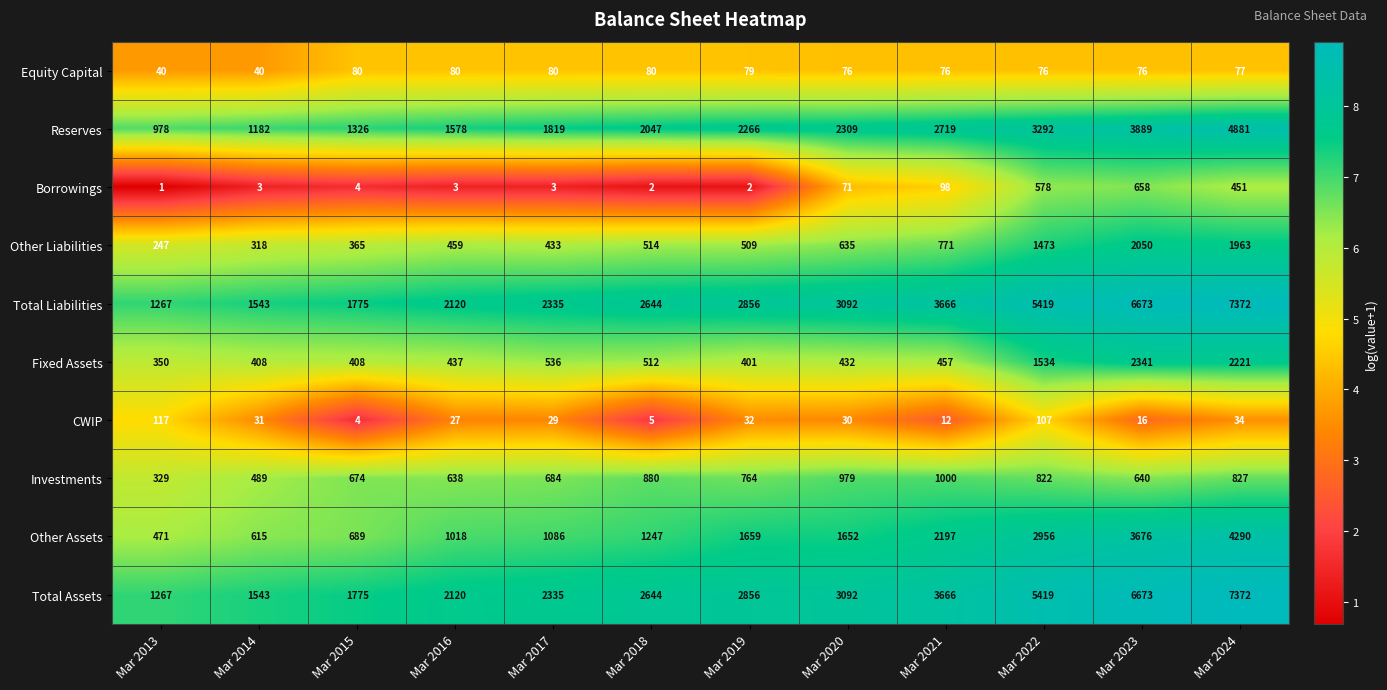

List the labels in order of Reserves value, largest first.

Mar 2024, Mar 2023, Mar 2022, Mar 2021, Mar 2020, Mar 2019, Mar 2018, Mar 2017, Mar 2016, Mar 2015, Mar 2014, Mar 2013